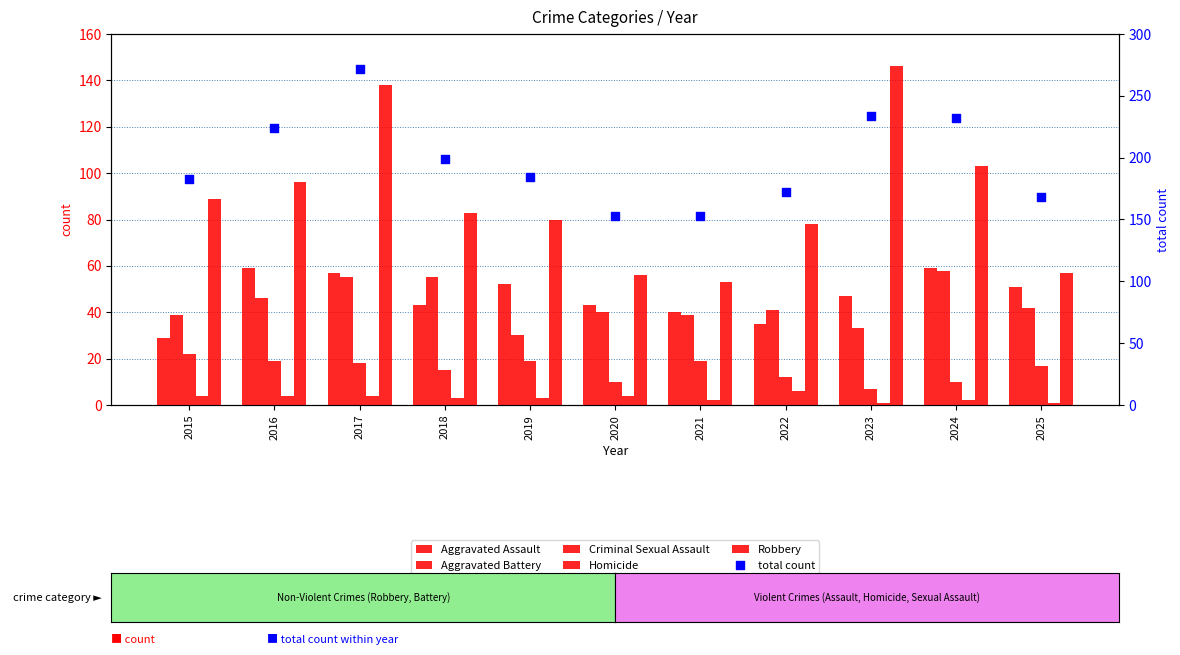

At which category is the sum across all series the highest?

2017